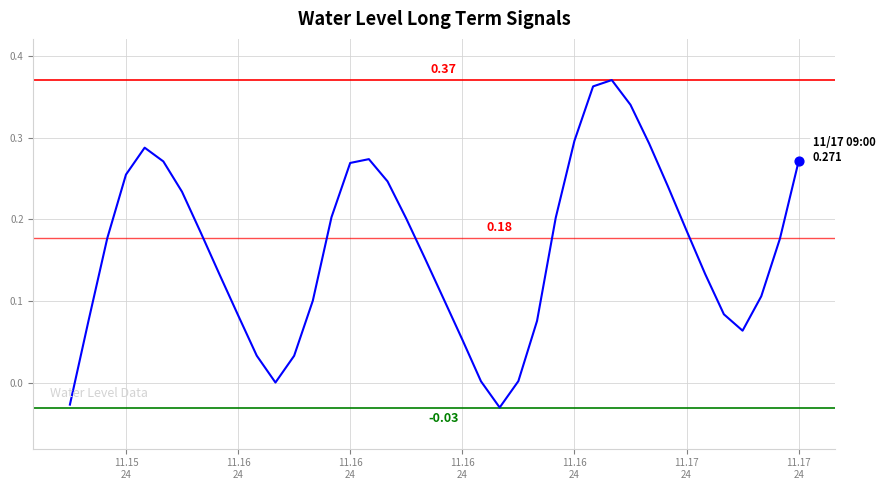

How many lines are shown in the chart?

1